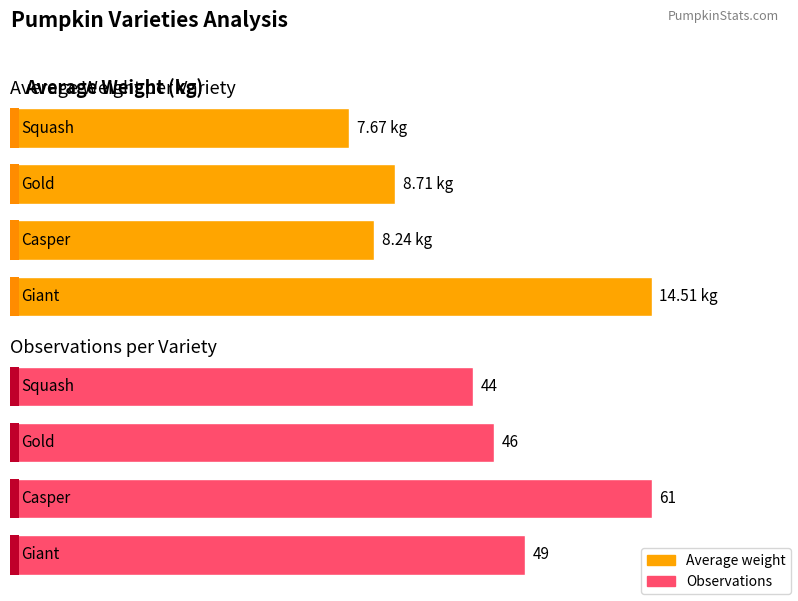

Rank the series by their maximum value, from highest to lowest.

Observations, Average weight